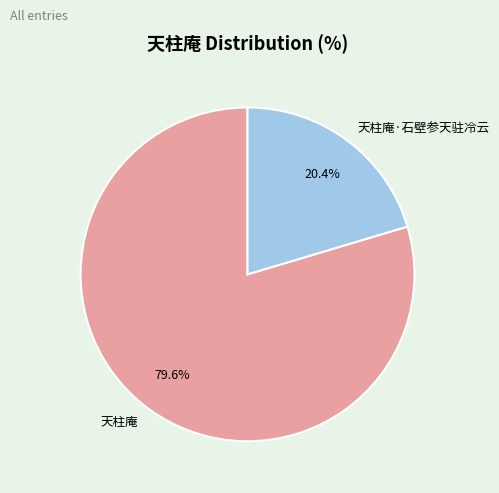

Combined, what portion of the pie is 天柱庵·石壁参天驻冷云 and 天柱庵?

100.0%